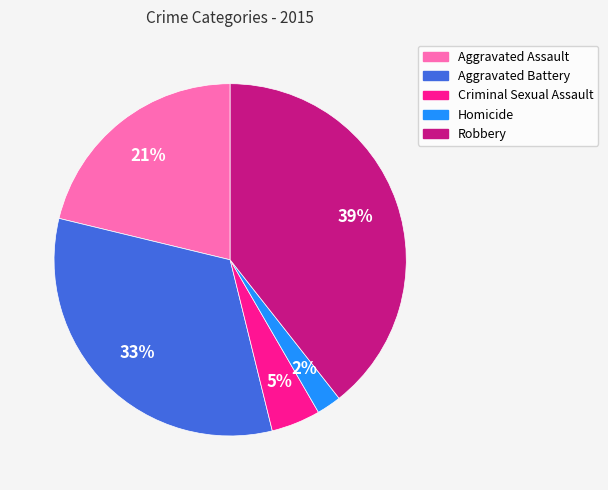

Count the number of slices in the pie.

5